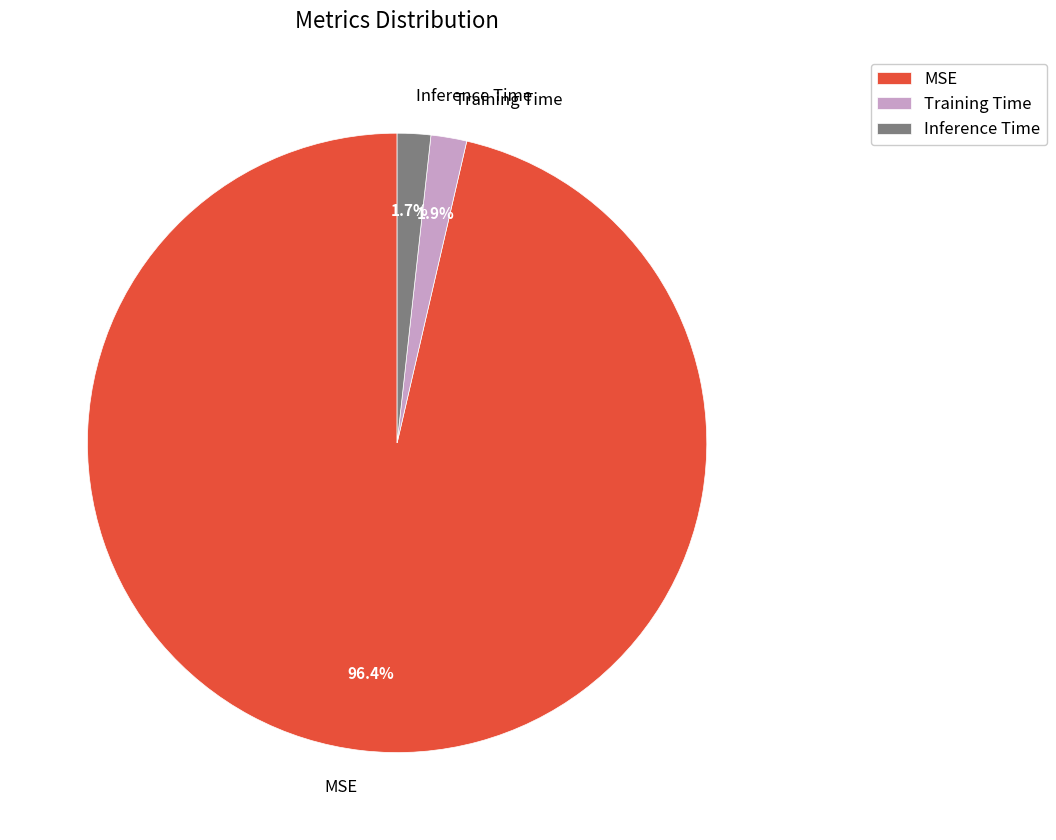

What is the total percentage of Inference Time and Training Time?

3.6%